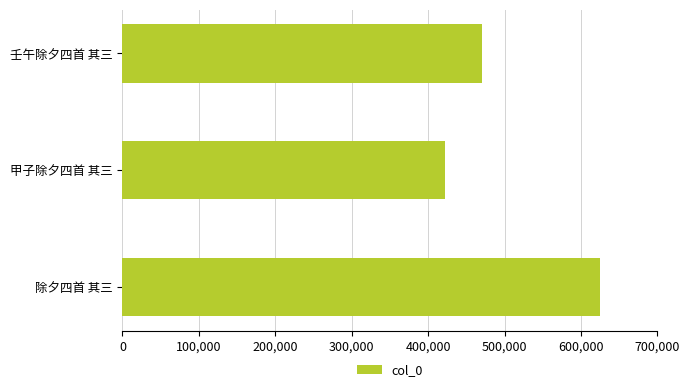

Are the bars grouped side by side (vs. stacked)?

No